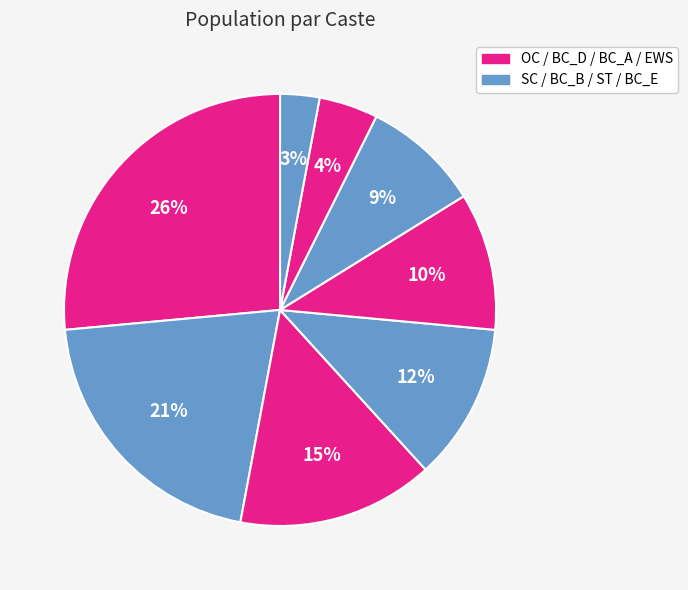

What is the largest slice in the pie chart?

OC